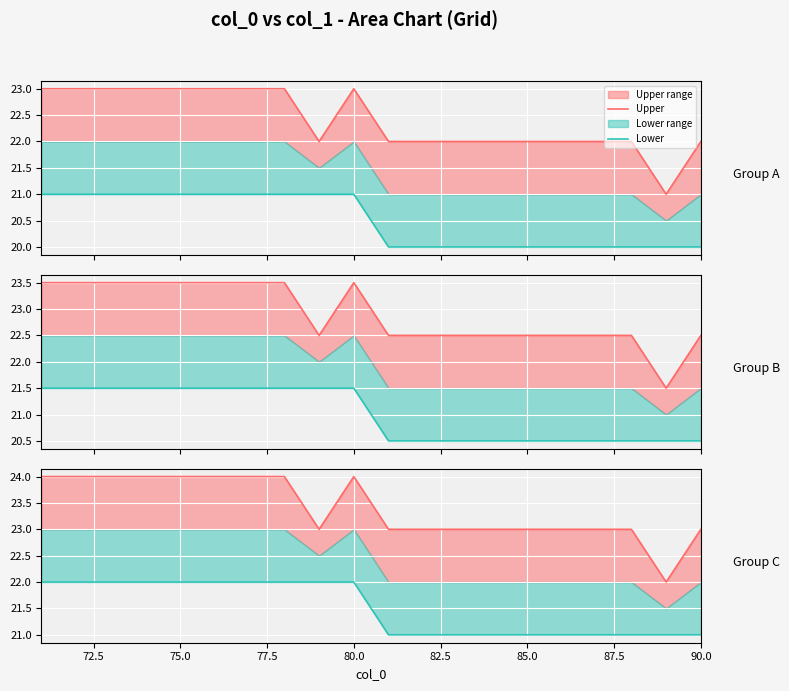

What is the difference between the maximum and minimum values in the Upper series?

2